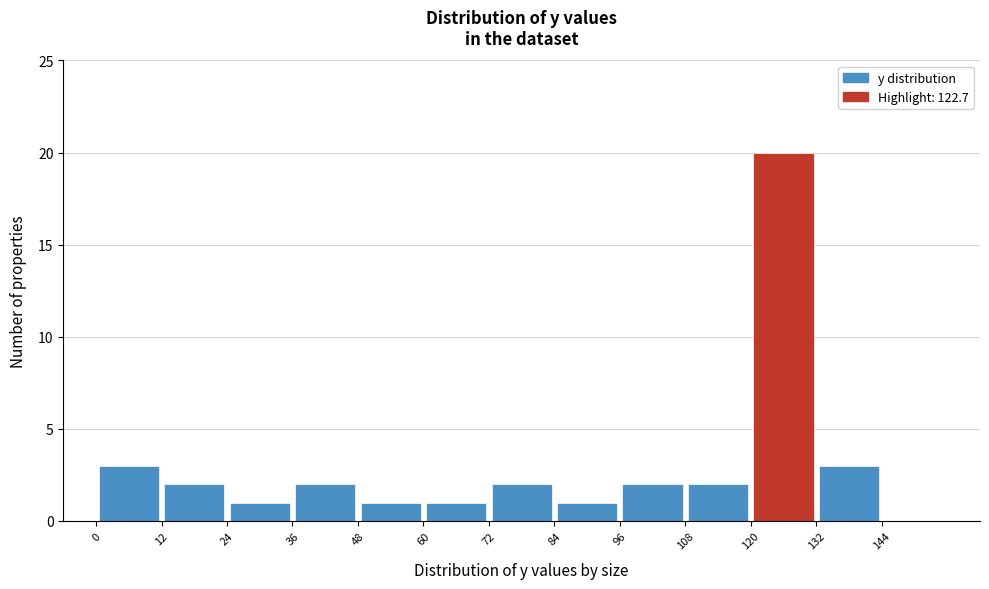

How tall is the bar that spans 96 to 108 on the x-axis? The values are not printed on the chart, so give them approximately, as read against the axis.

2